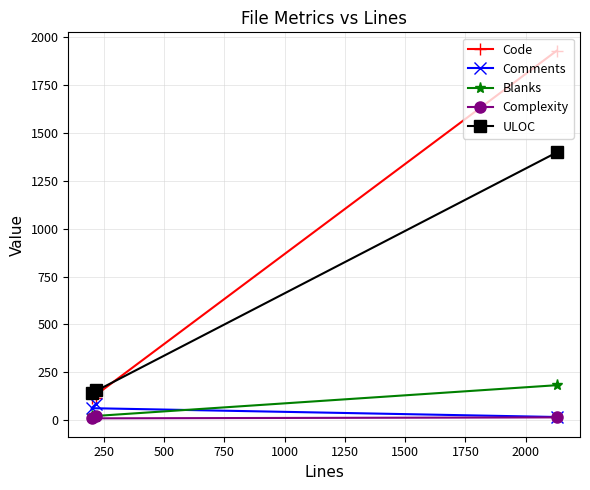

At how many categories does at least one series exceed 1079?

1